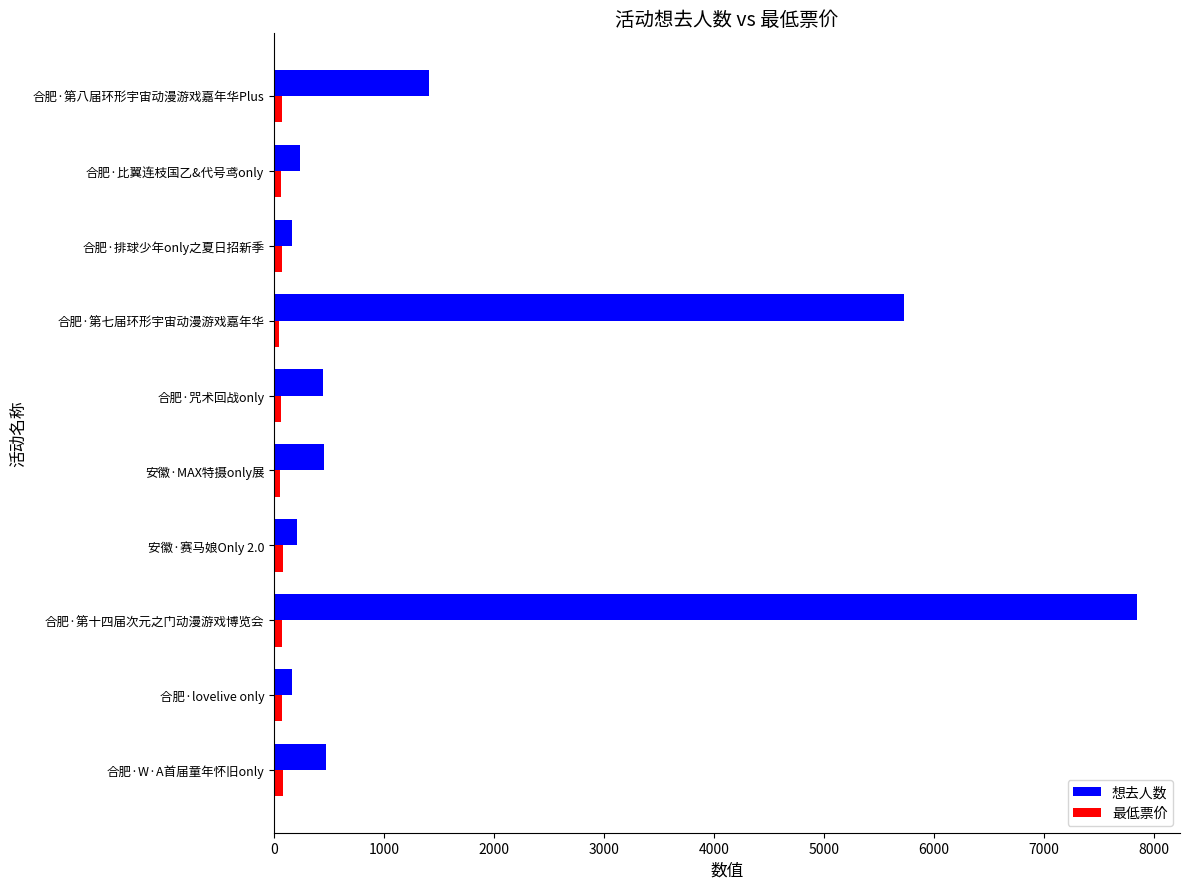

At which category is the sum across all series the highest?

合肥·第十四届次元之门动漫游戏博览会